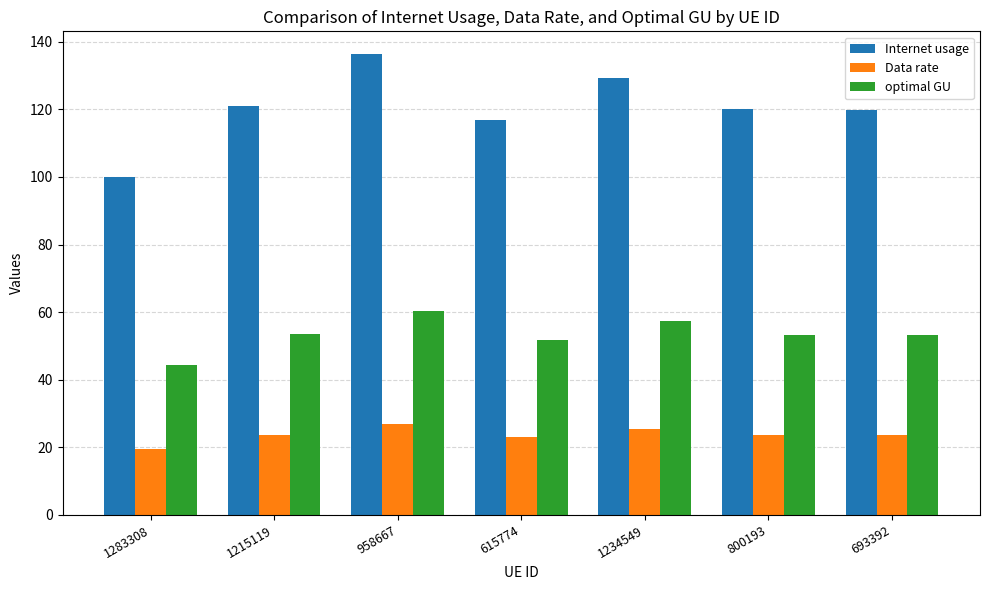

Is it true that Data rate equals 35.7 at 693392?

False